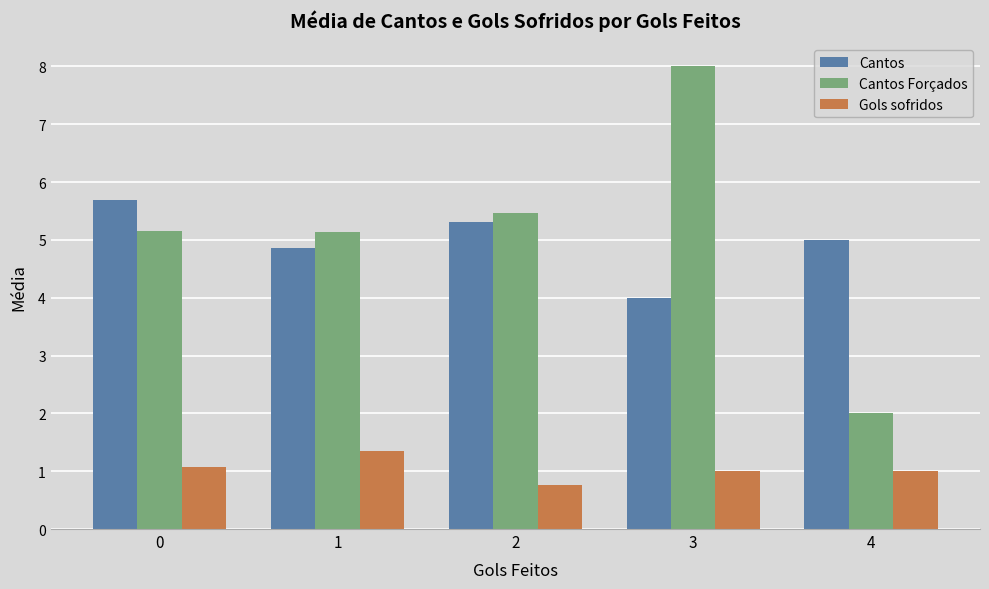

Which category has the lowest value in the Cantos Forçados series?

4